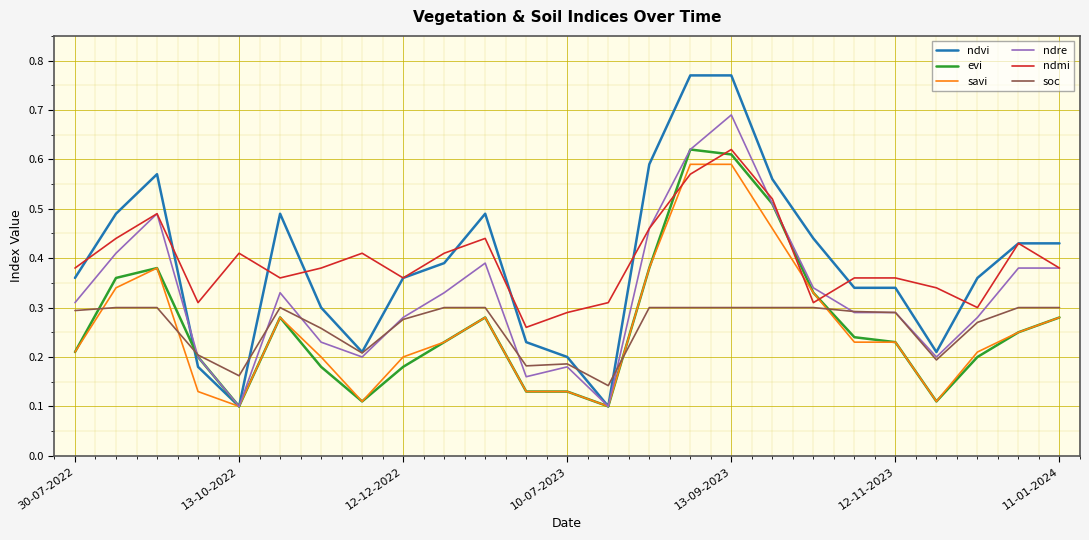

After their last crossing, which series has the higher values: soc or savi?

soc